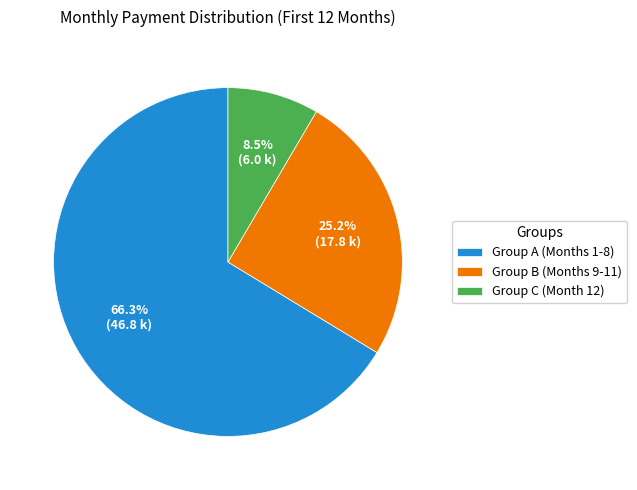

Rank the categories by value from lowest to highest.

Group C (Month 12), Group B (Months 9-11), Group A (Months 1-8)